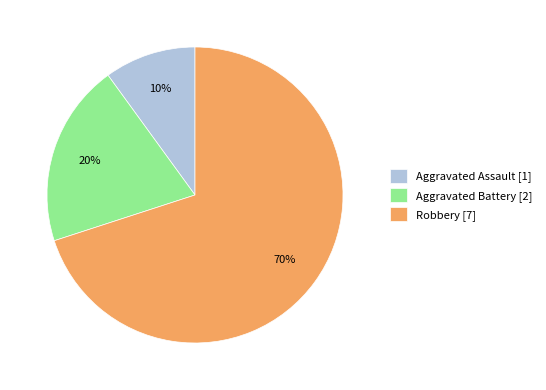

True or false: Aggravated Battery accounts for 20% of the total.

True